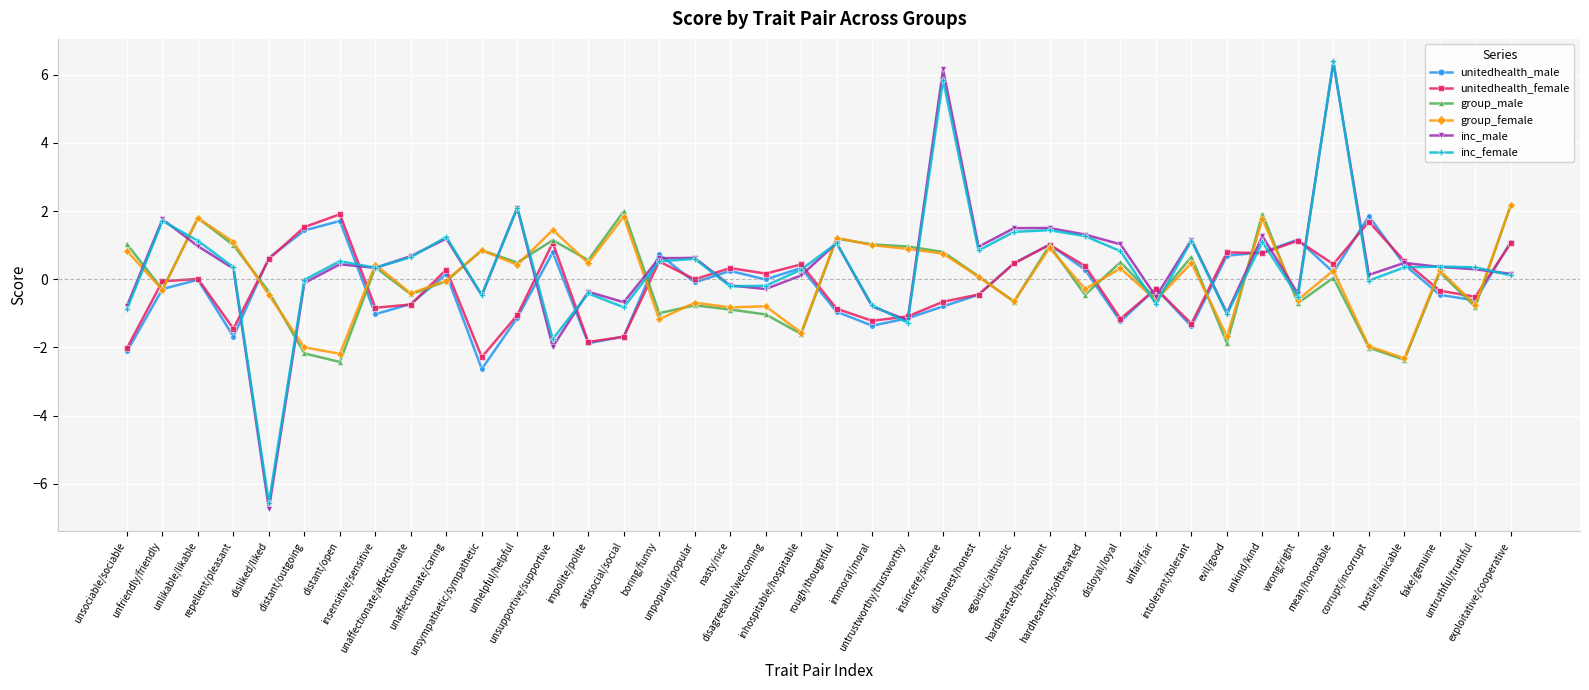

What are all the series names shown in the legend?

unitedhealth_male, unitedhealth_female, group_male, group_female, inc_male, inc_female